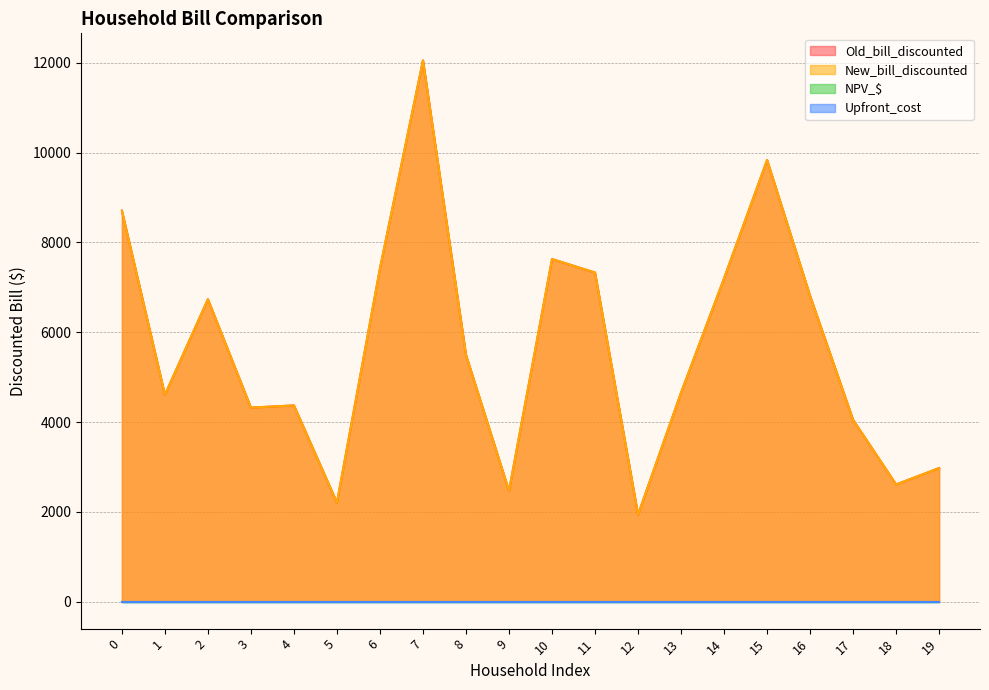

Where is Old_bill_discounted nearest to the value 6996?

16